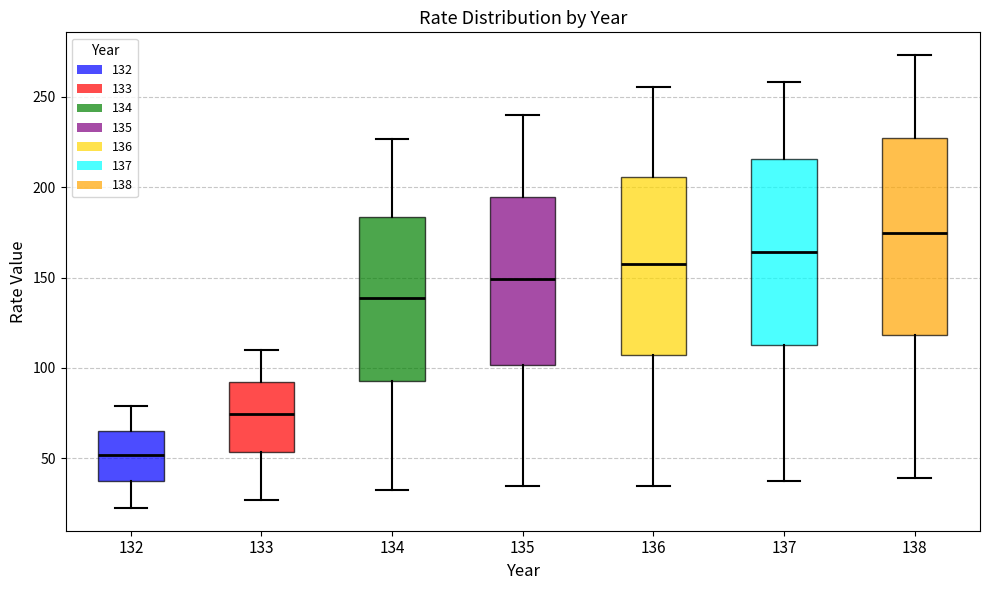

Comparing the boxes themselves (not the whiskers), which one is the tallest?

138